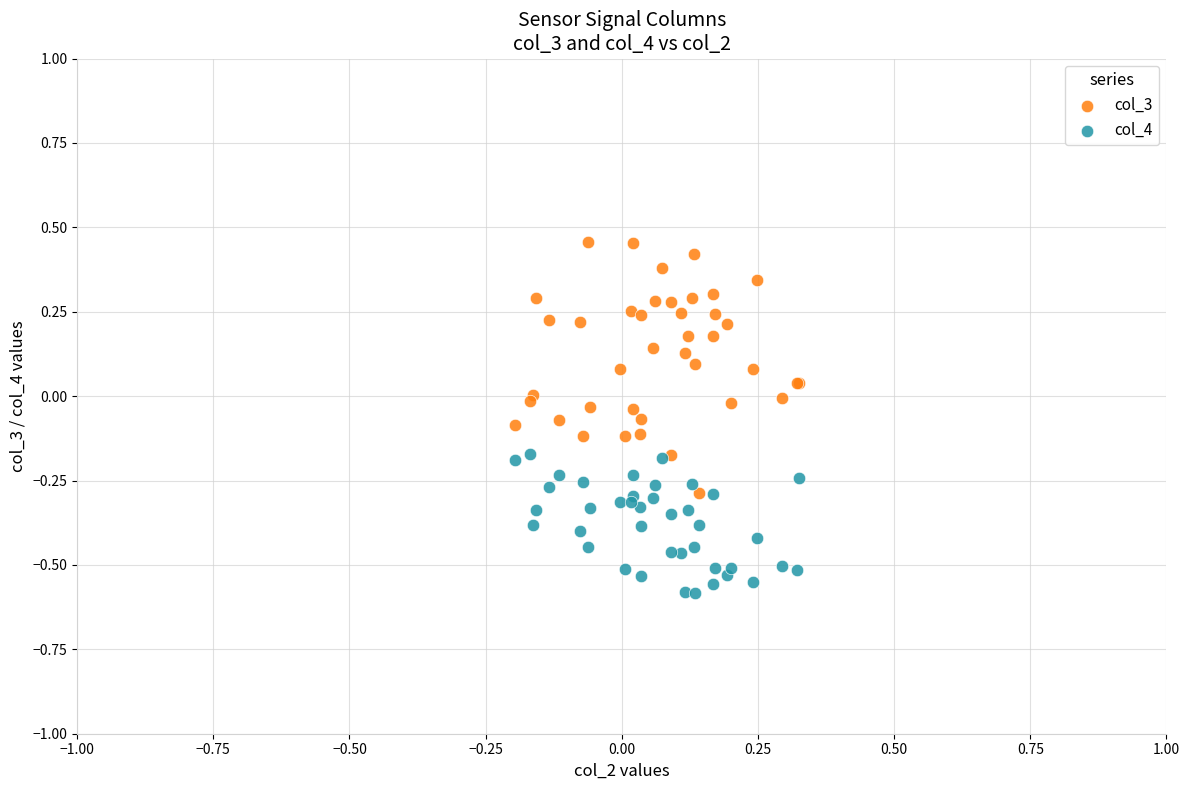

Which series has the largest Y range (max minus min)?

col_3